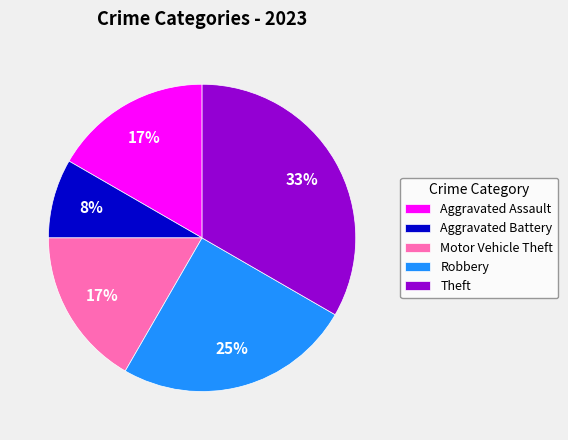

Is it true that Robbery is 25% of the pie?

True